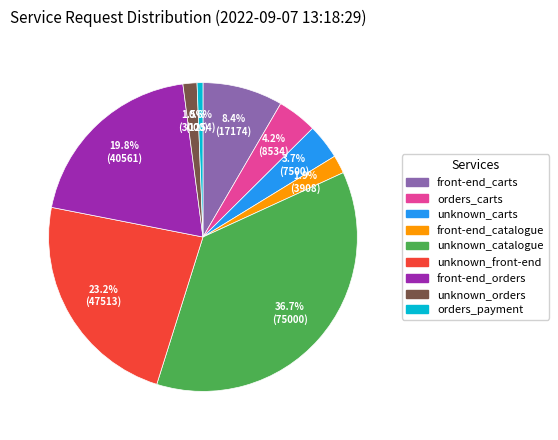

How many slices are in this pie chart?

9